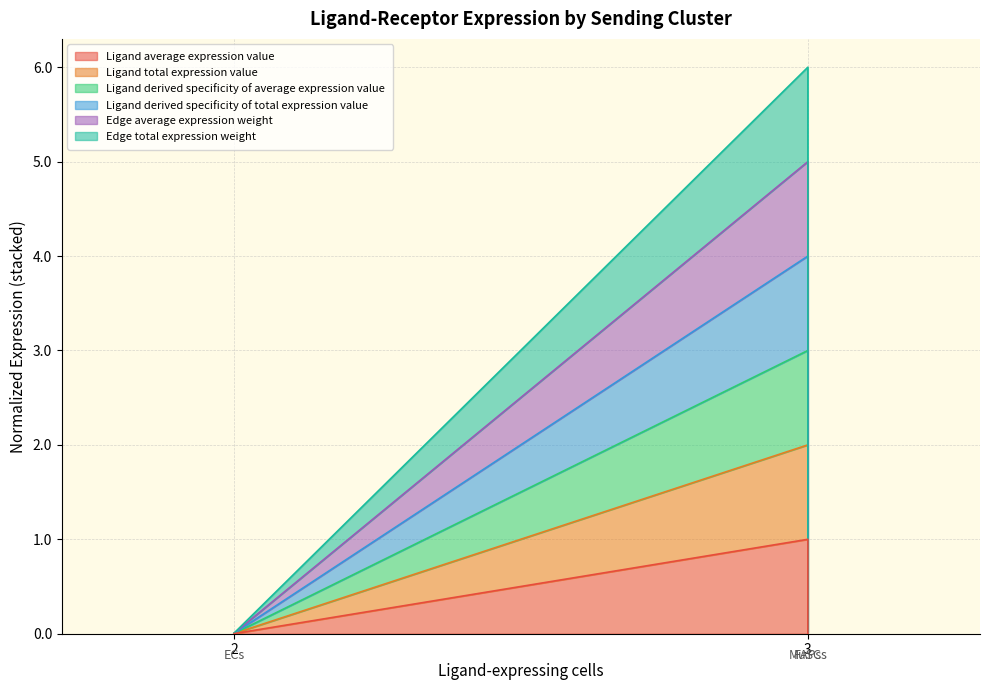

What is the value of the Edge average expression weight point at the 2nd from the left?

5.0